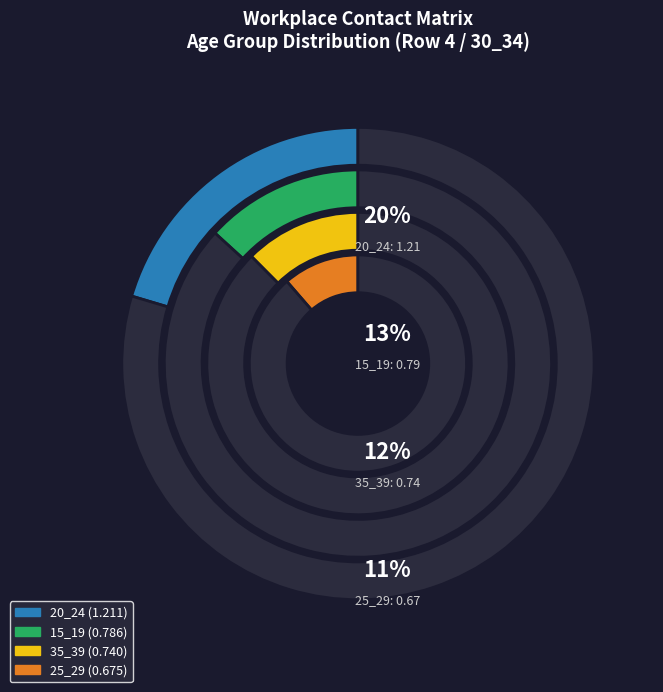

The 15_19 slice represents 21% of the pie. True or false?

False